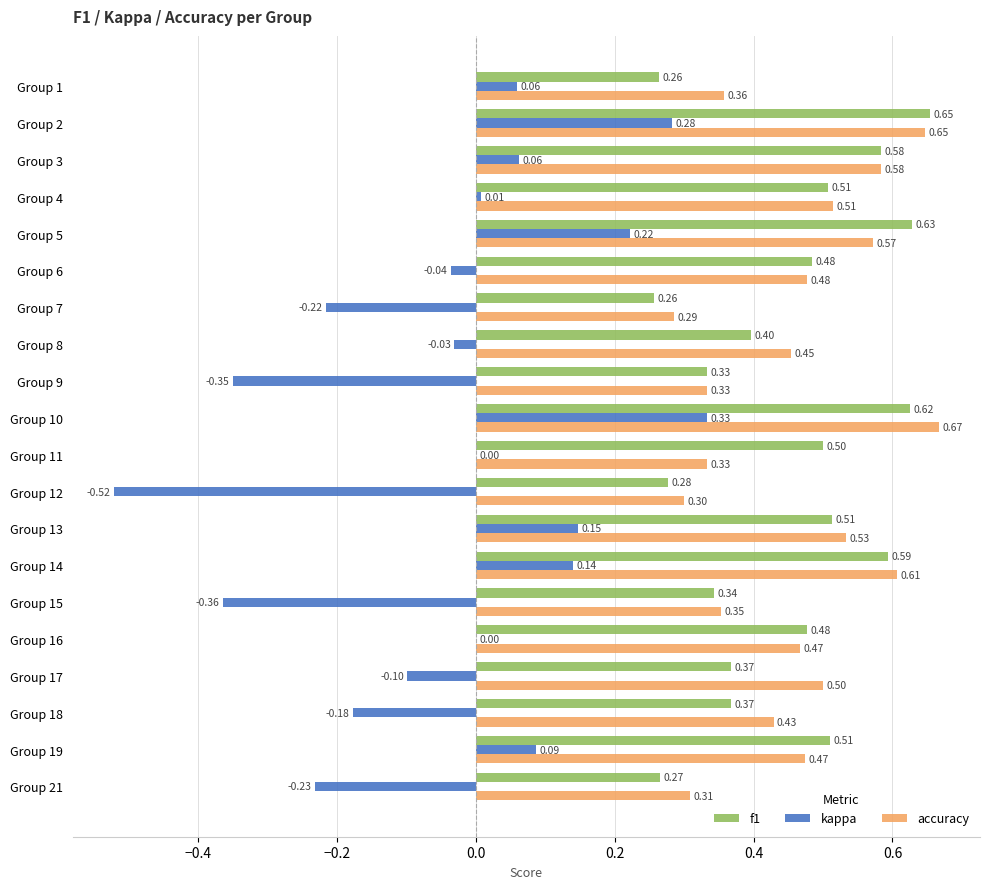

Which series has the largest total across all categories?

accuracy